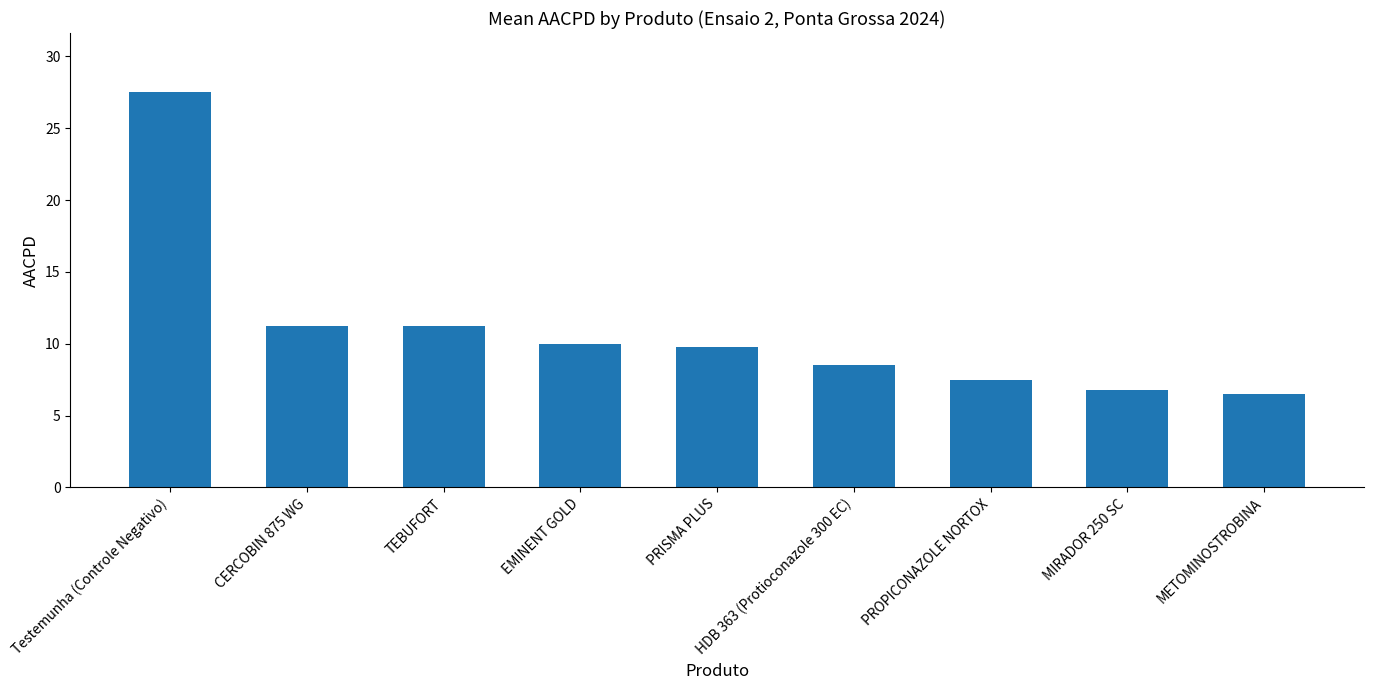

Which label corresponds to the largest value in the chart?

Testemunha (Controle Negativo)